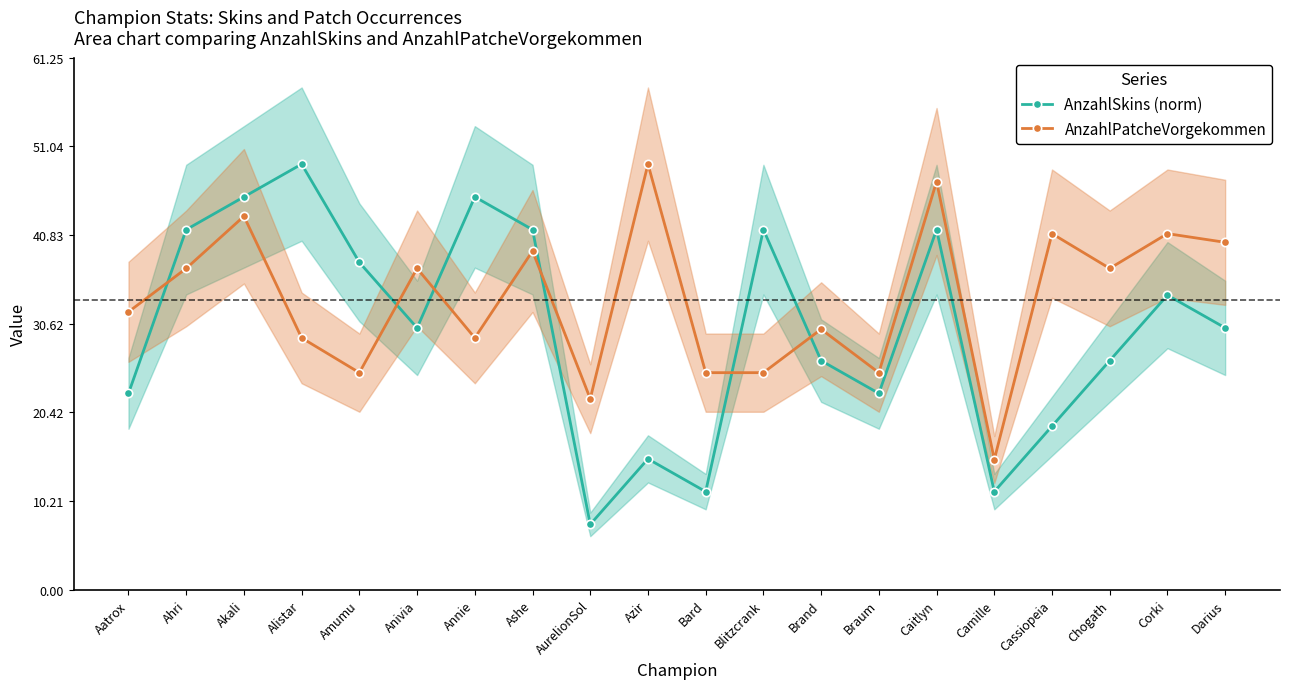

Does the chart have visible grid lines?

No